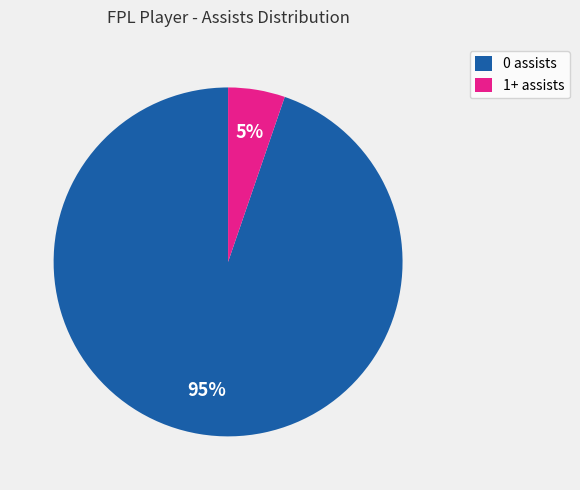

What percentage is the 1+ assists slice, to the nearest percent?

5%